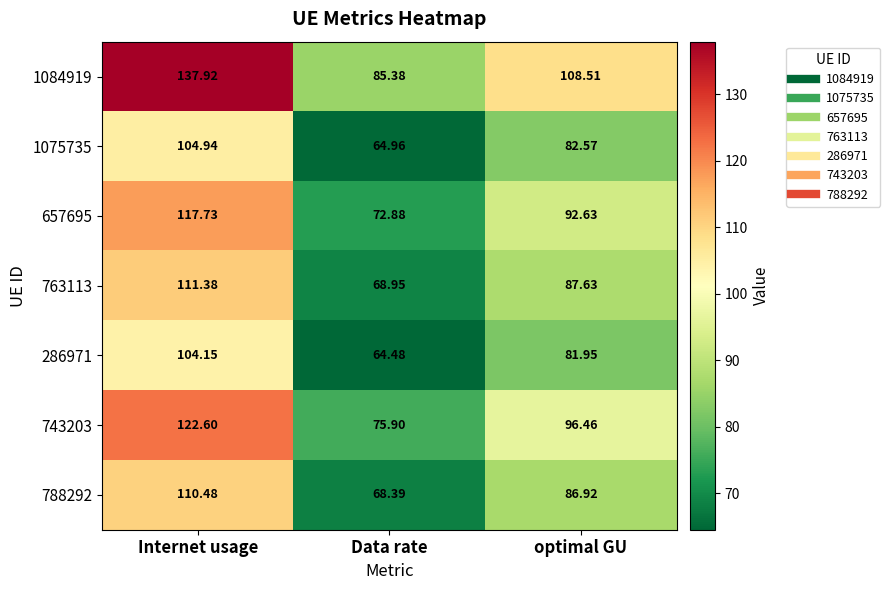

Which series has the largest total across all categories?

1084919